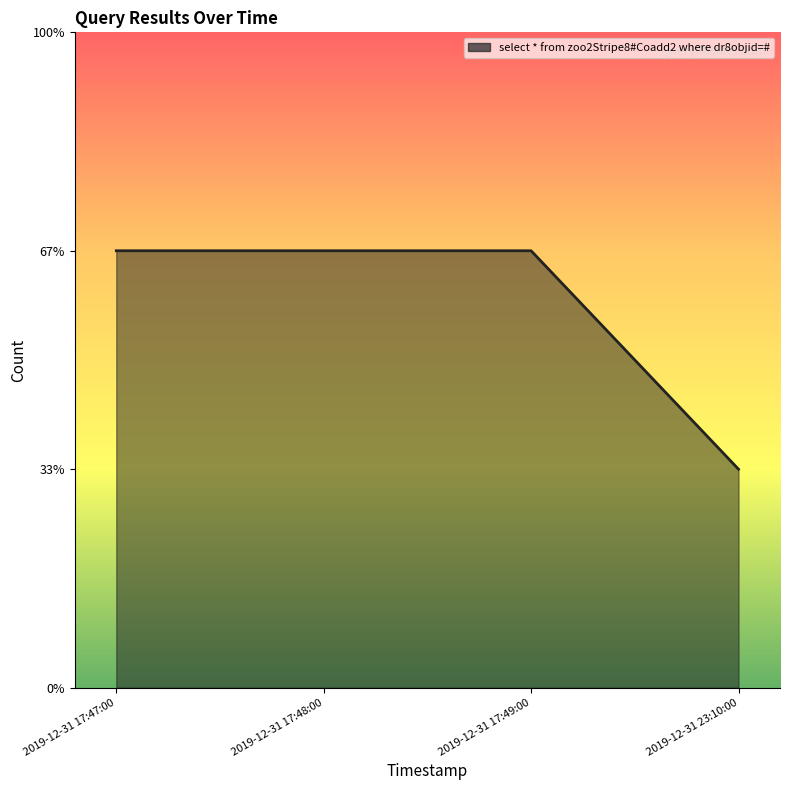

The chart shows a value of 2 at 2019-12-31 23:10:00. True or false?

False